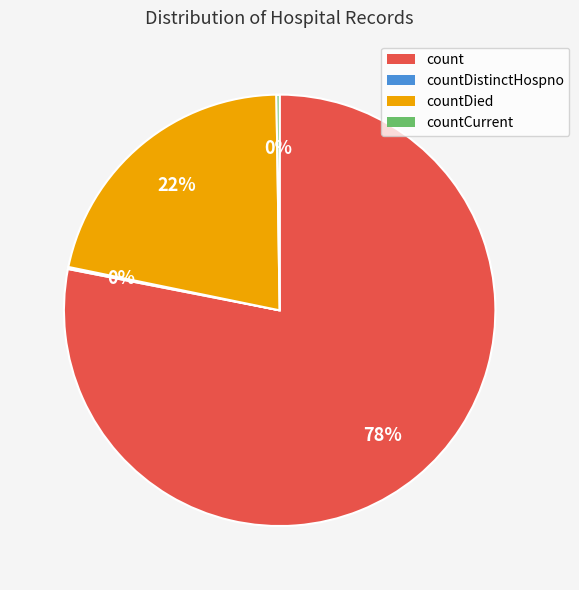

To the nearest percent, what is the average slice percentage?

25%